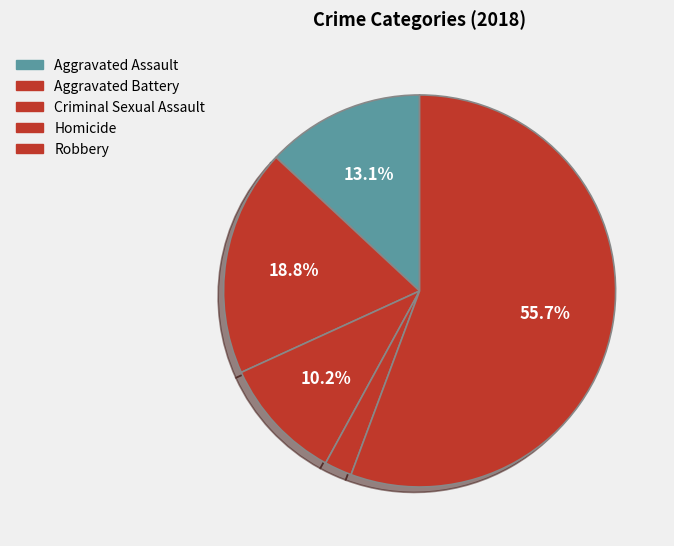

Which has a higher value, Robbery or Criminal Sexual Assault?

Robbery